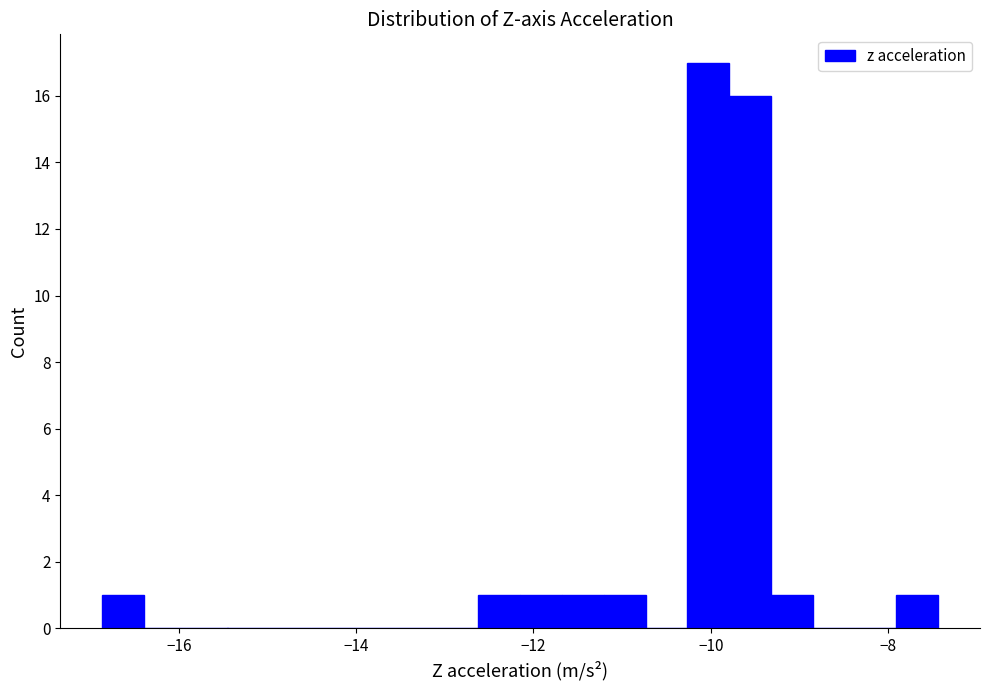

Read against the x-axis, roughly where is the centre of the tallest bar?

-10.0